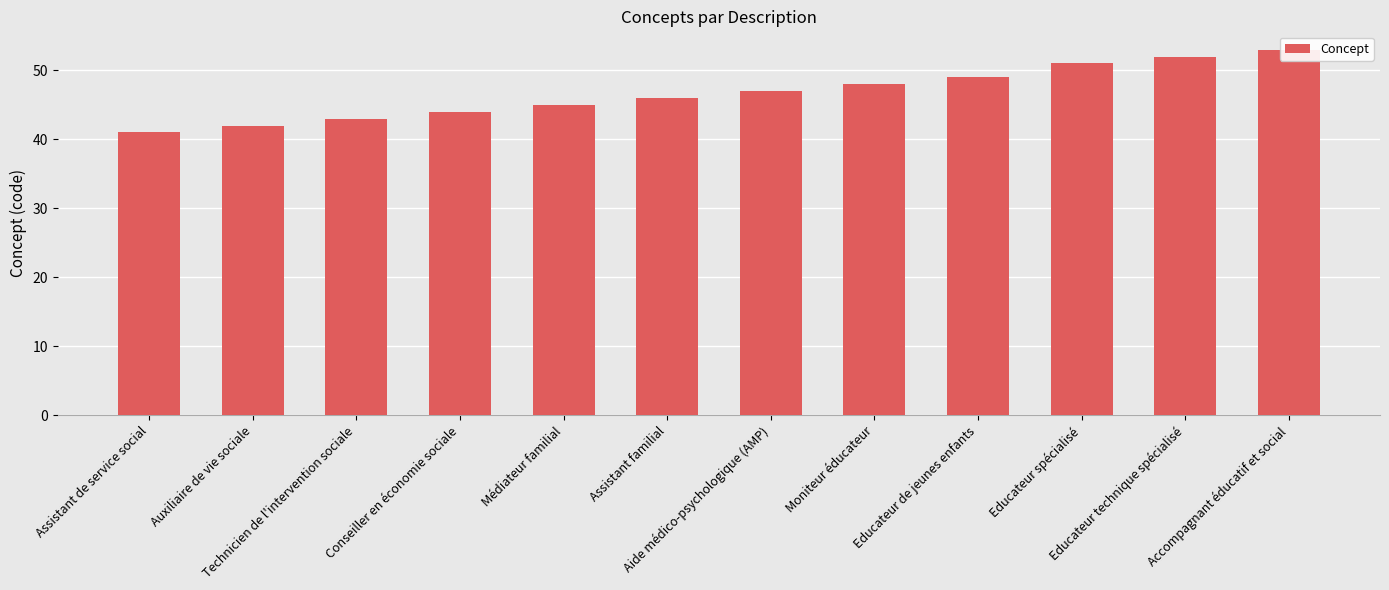

Count the number of values greater than 47.

5